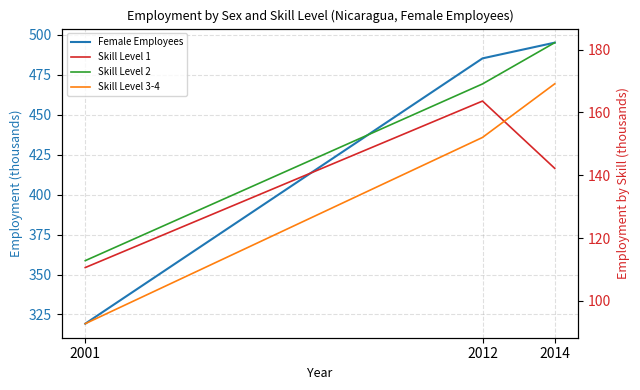

At how many categories does at least one series exceed 302?

3